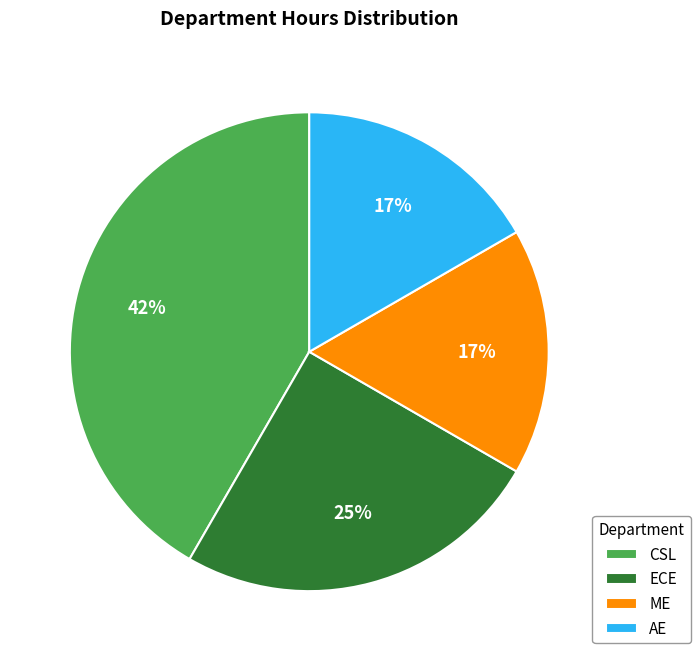

Which has a higher value, ME or CSL?

CSL